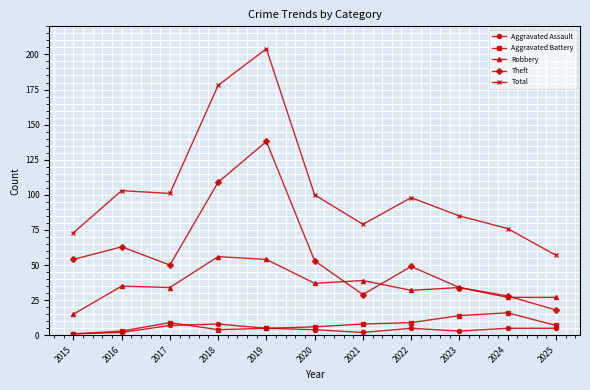

True or false: Theft has a value of 7 at 2023.

False